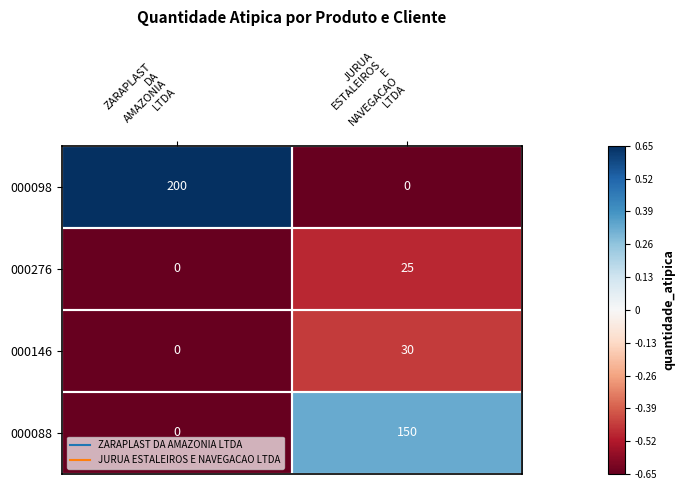

What is the difference between the highest and lowest values at ZARAPLAST
DA
AMAZONIA
LTDA?

200